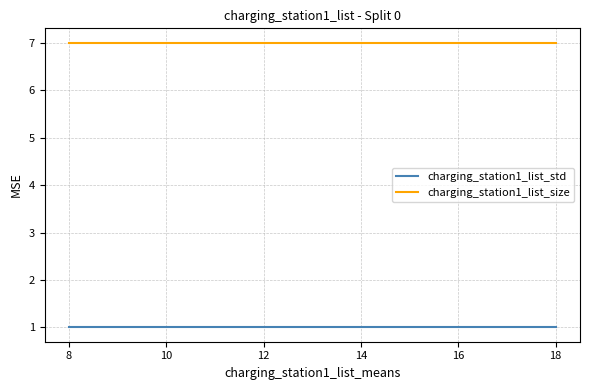

Rank the series by their average value, from lowest to highest.

charging_station1_list_std, charging_station1_list_size